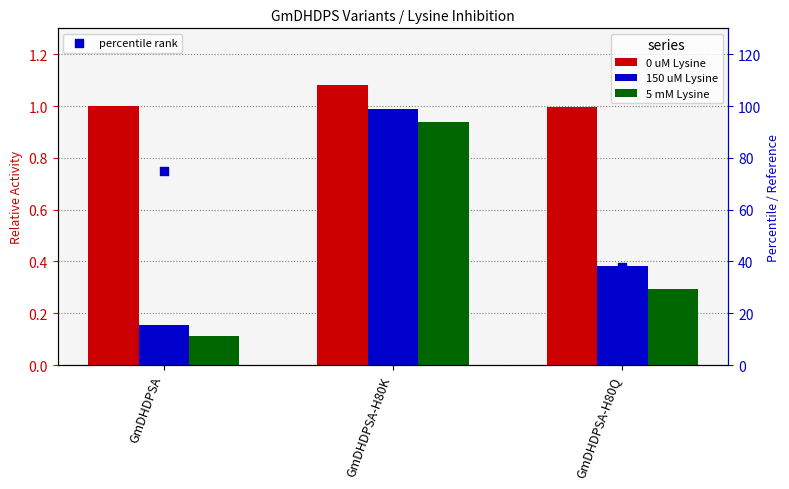

Which series has the largest Y range (max minus min)?

percentile rank